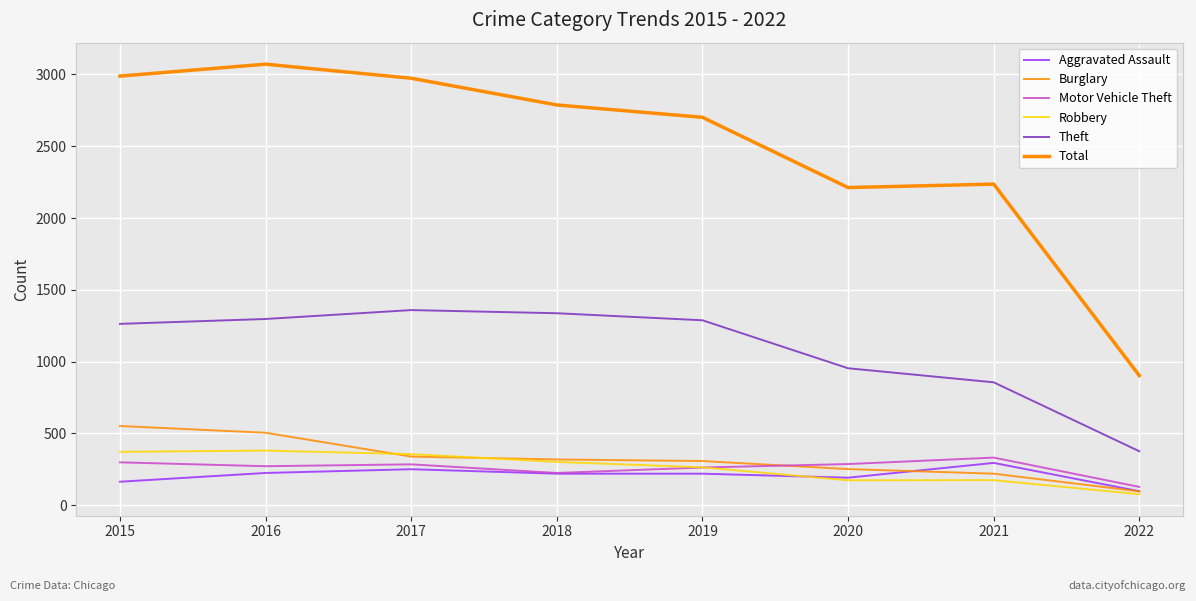

Where do Aggravated Assault and Robbery first cross each other?

2019 and 2020